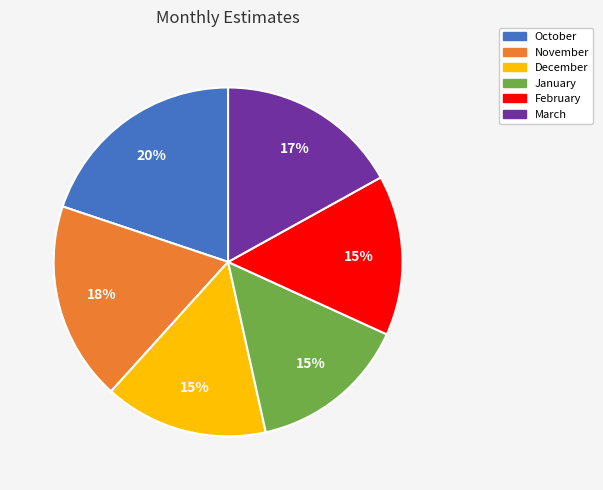

To the nearest percent, what portion does March represent?

17%